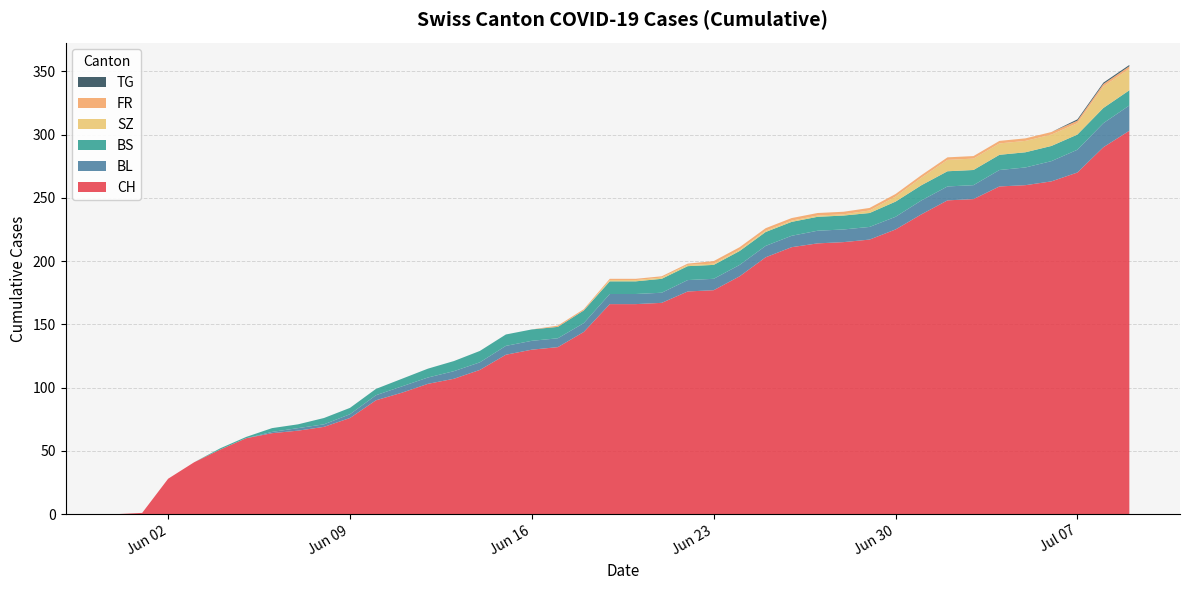

Reading right to left, what are all the values shown in this chart?

CH: 2020-07-09=303	2020-07-08=290	2020-07-07=270	2020-07-06=263	2020-07-05=260	2020-07-04=259	2020-07-03=249	2020-07-02=248	2020-07-01=237	2020-06-30=225	2020-06-29=217	2020-06-28=215	2020-06-27=214	2020-06-26=211	2020-06-25=203	2020-06-24=188	2020-06-23=177	2020-06-22=176	2020-06-21=167	2020-06-20=166	2020-06-19=166	2020-06-18=144	2020-06-17=132	2020-06-16=130	2020-06-15=126	2020-06-14=114	2020-06-13=107	2020-06-12=103	2020-06-11=96	2020-06-10=90	2020-06-09=76	2020-06-08=69	2020-06-07=66	2020-06-06=64	2020-06-05=60	2020-06-04=51	2020-06-03=41	2020-06-02=28	2020-06-01=1	2020-05-31=0
BL: 2020-07-09=20	2020-07-08=19	2020-07-07=18	2020-07-06=16	2020-07-05=14	2020-07-04=13	2020-07-03=11	2020-07-02=11	2020-07-01=11	2020-06-30=10	2020-06-29=10	2020-06-28=10	2020-06-27=10	2020-06-26=9	2020-06-25=9	2020-06-24=9	2020-06-23=9	2020-06-22=9	2020-06-21=8	2020-06-20=8	2020-06-19=8	2020-06-18=7	2020-06-17=7	2020-06-16=7	2020-06-15=7	2020-06-14=6	2020-06-13=6	2020-06-12=5	2020-06-11=5	2020-06-10=4	2020-06-09=3	2020-06-08=2	2020-06-07=2	2020-06-06=1	2020-06-05=0	2020-06-04=0	2020-06-03=0	2020-06-02=0	2020-06-01=0	2020-05-31=0
BS: 2020-07-09=12	2020-07-08=12	2020-07-07=12	2020-07-06=12	2020-07-05=12	2020-07-04=12	2020-07-03=12	2020-07-02=12	2020-07-01=12	2020-06-30=12	2020-06-29=11	2020-06-28=11	2020-06-27=11	2020-06-26=11	2020-06-25=11	2020-06-24=11	2020-06-23=11	2020-06-22=11	2020-06-21=11	2020-06-20=10	2020-06-19=10	2020-06-18=10	2020-06-17=9	2020-06-16=9	2020-06-15=9	2020-06-14=9	2020-06-13=8	2020-06-12=7	2020-06-11=6	2020-06-10=5	2020-06-09=5	2020-06-08=5	2020-06-07=3	2020-06-06=3	2020-06-05=1	2020-06-04=1	2020-06-03=0	2020-06-02=0	2020-06-01=0	2020-05-31=0
SZ: 2020-07-09=17	2020-07-08=17	2020-07-07=9	2020-07-06=9	2020-07-05=9	2020-07-04=9	2020-07-03=9	2020-07-02=9	2020-07-01=6	2020-06-30=4	2020-06-29=2	2020-06-28=1	2020-06-27=1	2020-06-26=1	2020-06-25=1	2020-06-24=1	2020-06-23=1	2020-06-22=1	2020-06-21=1	2020-06-20=1	2020-06-19=1	2020-06-18=0	2020-06-17=0	2020-06-16=0	2020-06-15=0	2020-06-14=0	2020-06-13=0	2020-06-12=0	2020-06-11=0	2020-06-10=0	2020-06-09=0	2020-06-08=0	2020-06-07=0	2020-06-06=0	2020-06-05=0	2020-06-04=0	2020-06-03=0	2020-06-02=0	2020-06-01=0	2020-05-31=0
FR: 2020-07-09=2	2020-07-08=2	2020-07-07=2	2020-07-06=2	2020-07-05=2	2020-07-04=2	2020-07-03=2	2020-07-02=2	2020-07-01=2	2020-06-30=2	2020-06-29=2	2020-06-28=2	2020-06-27=2	2020-06-26=2	2020-06-25=2	2020-06-24=2	2020-06-23=2	2020-06-22=1	2020-06-21=1	2020-06-20=1	2020-06-19=1	2020-06-18=1	2020-06-17=1	2020-06-16=0	2020-06-15=0	2020-06-14=0	2020-06-13=0	2020-06-12=0	2020-06-11=0	2020-06-10=0	2020-06-09=0	2020-06-08=0	2020-06-07=0	2020-06-06=0	2020-06-05=0	2020-06-04=0	2020-06-03=0	2020-06-02=0	2020-06-01=0	2020-05-31=0
TG: 2020-07-09=1	2020-07-08=1	2020-07-07=1	2020-07-06=0	2020-07-05=0	2020-07-04=0	2020-07-03=0	2020-07-02=0	2020-07-01=0	2020-06-30=0	2020-06-29=0	2020-06-28=0	2020-06-27=0	2020-06-26=0	2020-06-25=0	2020-06-24=0	2020-06-23=0	2020-06-22=0	2020-06-21=0	2020-06-20=0	2020-06-19=0	2020-06-18=0	2020-06-17=0	2020-06-16=0	2020-06-15=0	2020-06-14=0	2020-06-13=0	2020-06-12=0	2020-06-11=0	2020-06-10=0	2020-06-09=0	2020-06-08=0	2020-06-07=0	2020-06-06=0	2020-06-05=0	2020-06-04=0	2020-06-03=0	2020-06-02=0	2020-06-01=0	2020-05-31=0